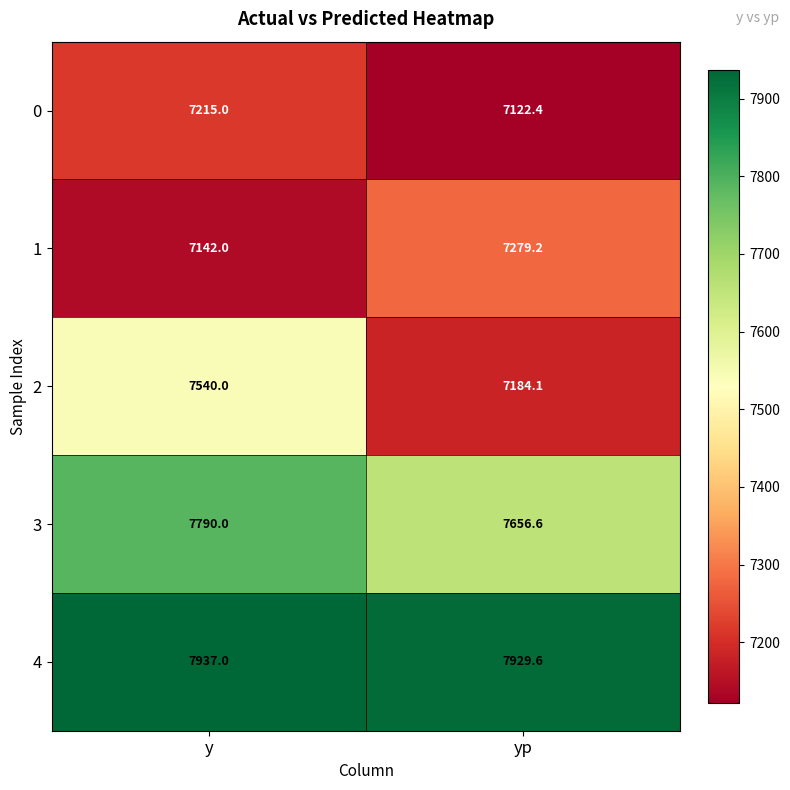

What is the difference between the highest and lowest values at yp?

807.2